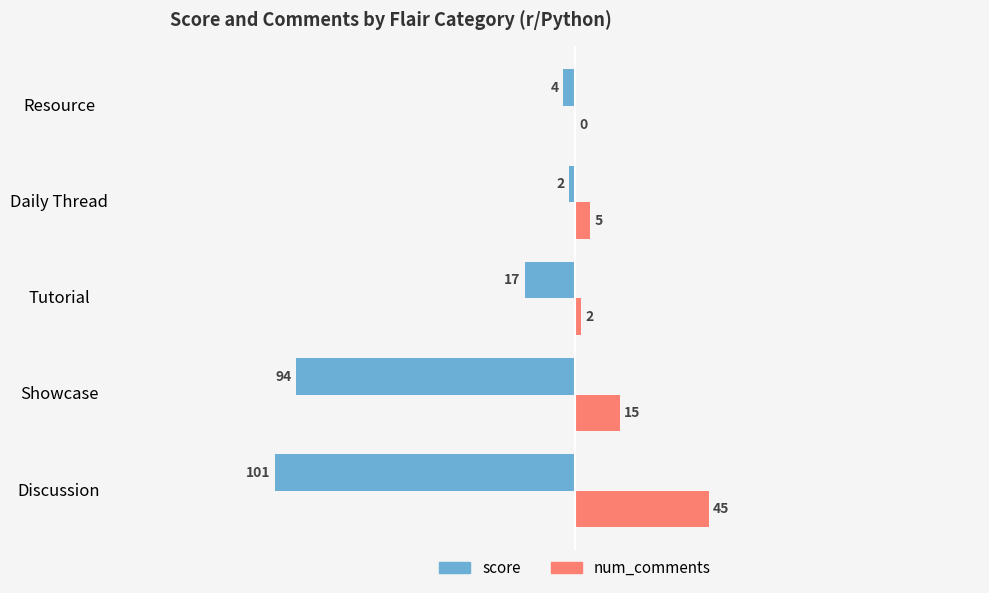

What is the total value across all series at Resource?

-4